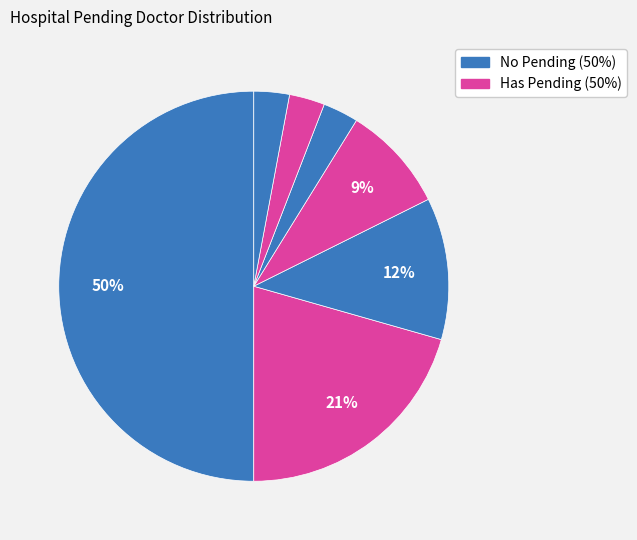

How many segments does this pie chart have?

7